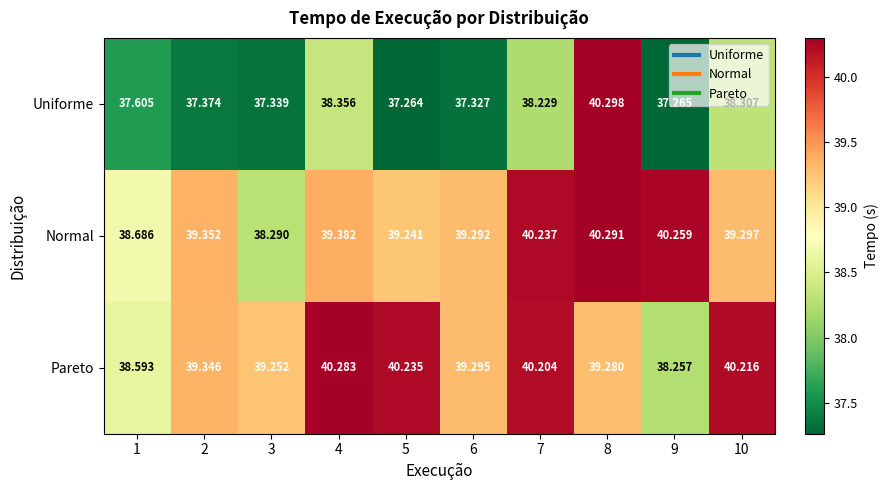

Which series has the largest range (max minus min)?

Uniforme